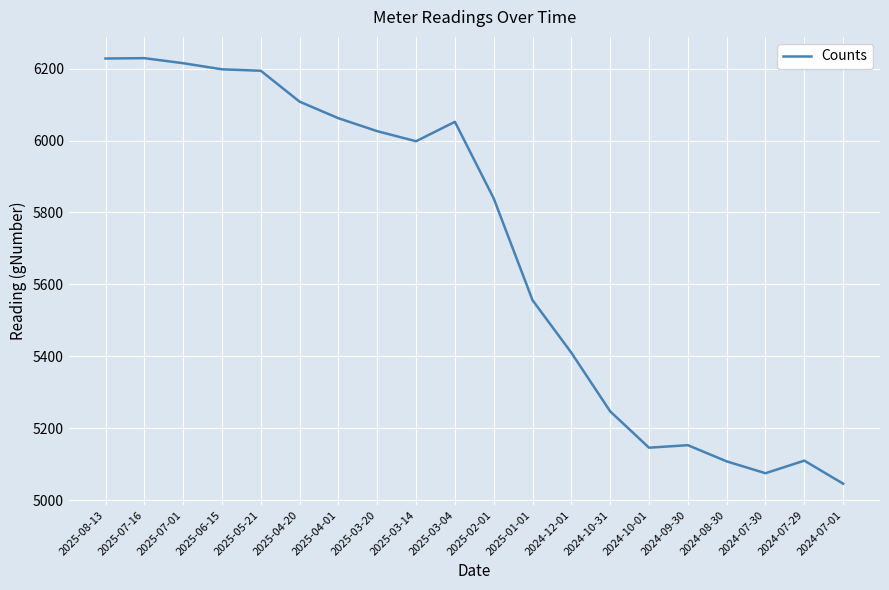

Is it true that the value at 2025-08-13 is 6228?

True